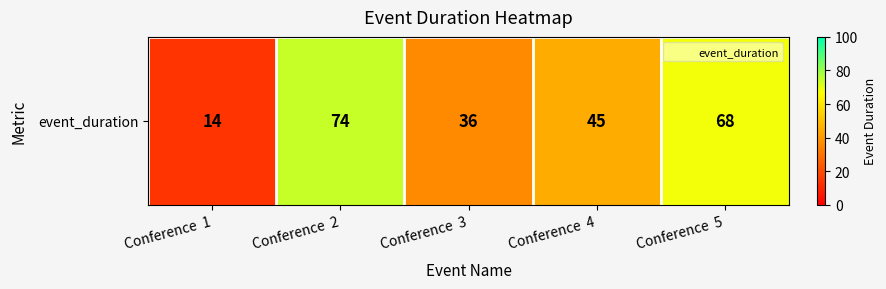

What is the sum of all values?

237